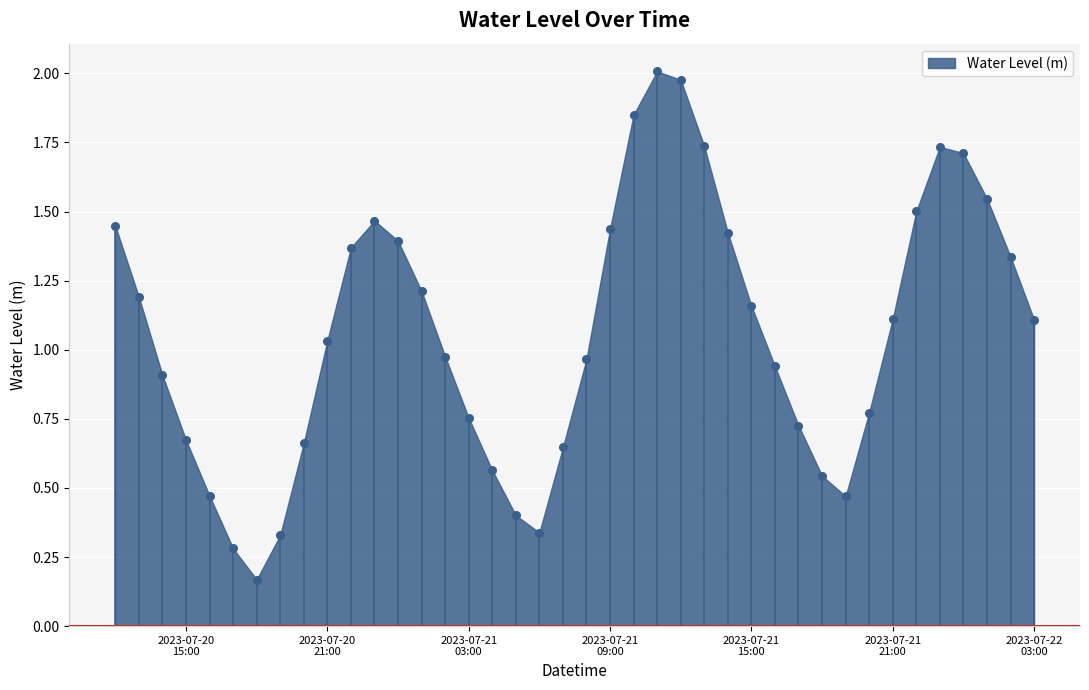

What is the range of X values (max minus min)?

1.6